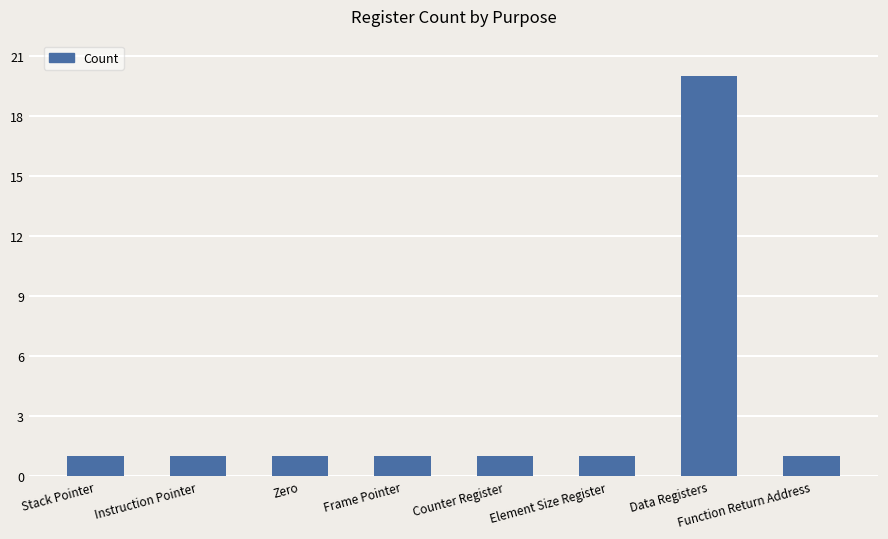

How many categories are shown in the chart?

8